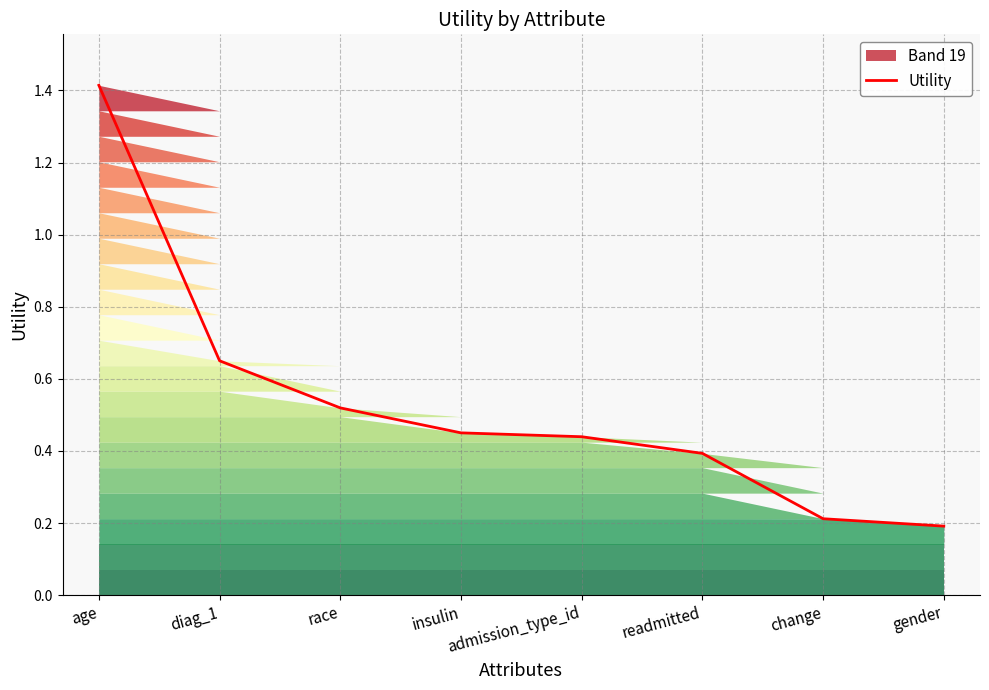

Does the chart display data point markers on the line(s)?

No